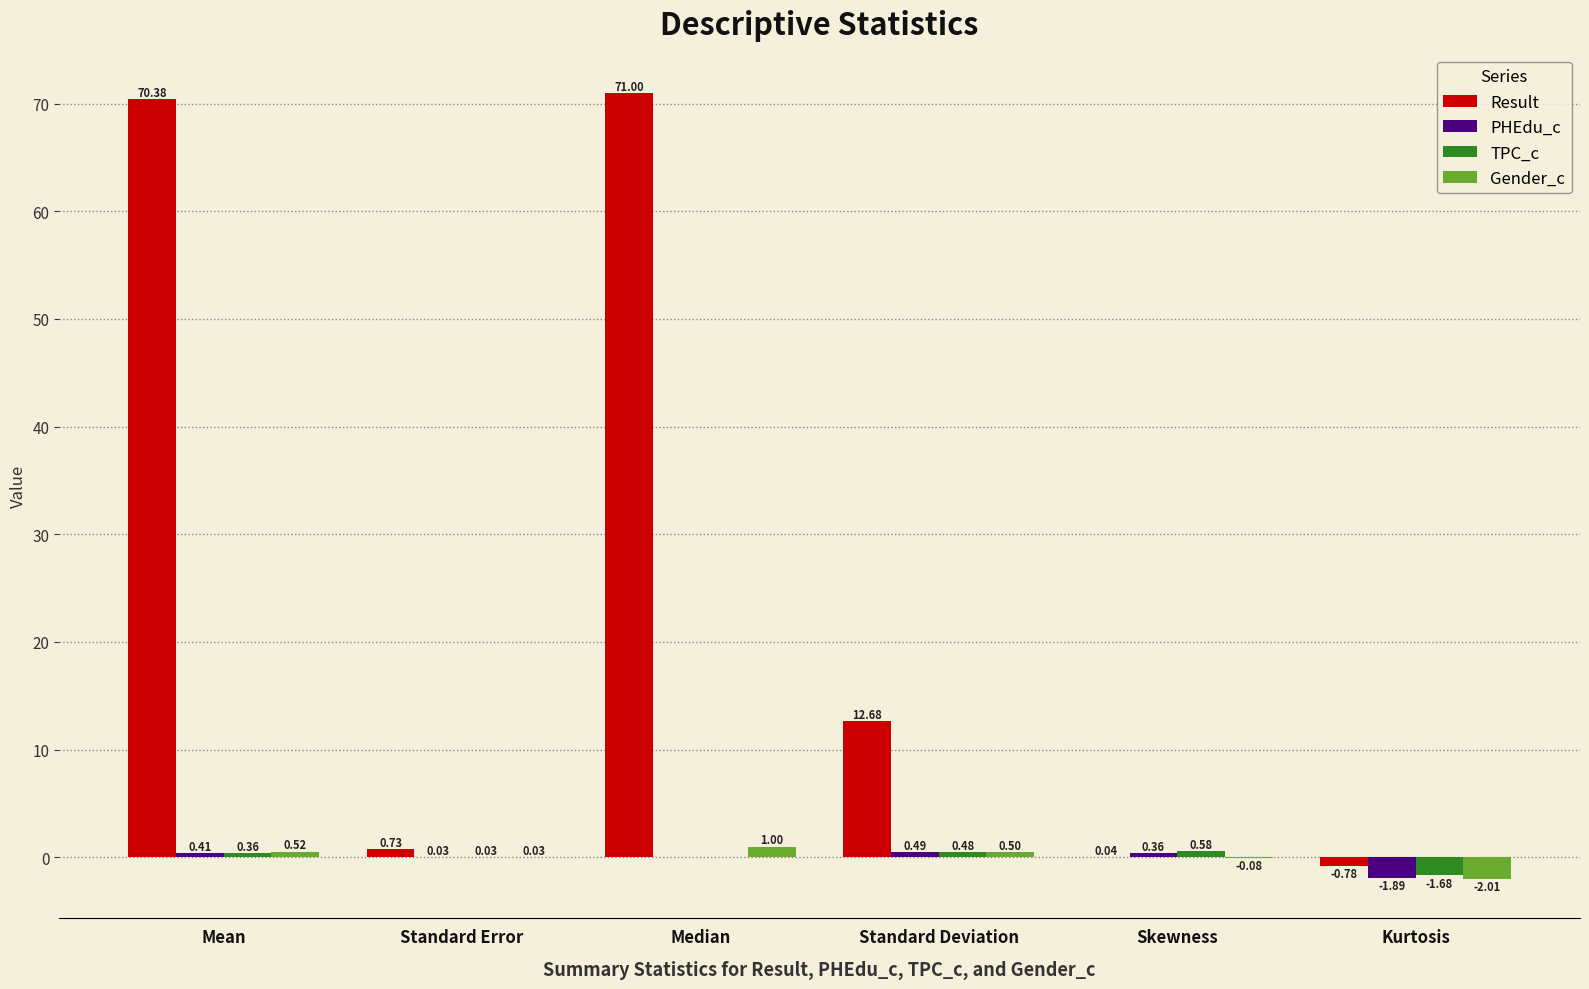

Where does the Result series first go above 12?

Mean